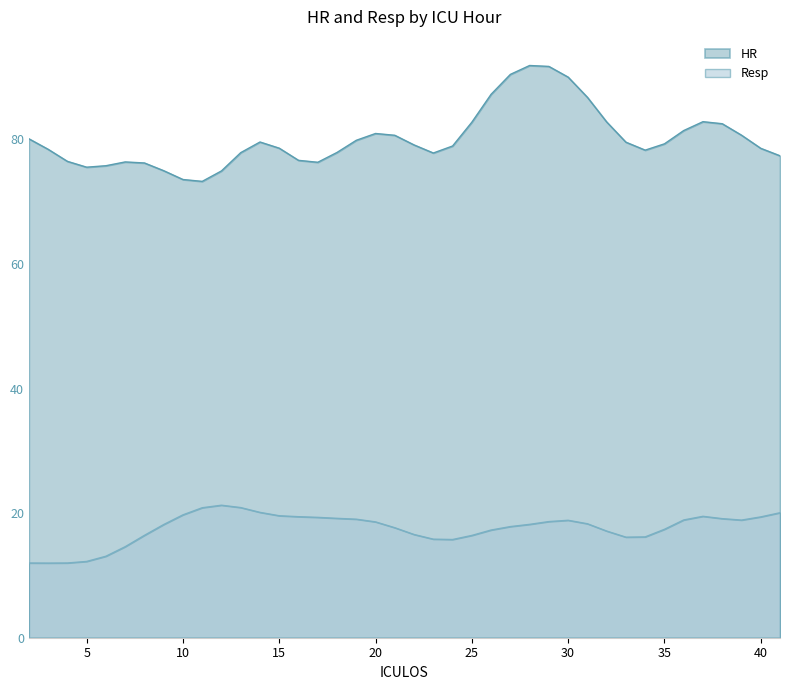

Which series has the largest total across all categories?

HR